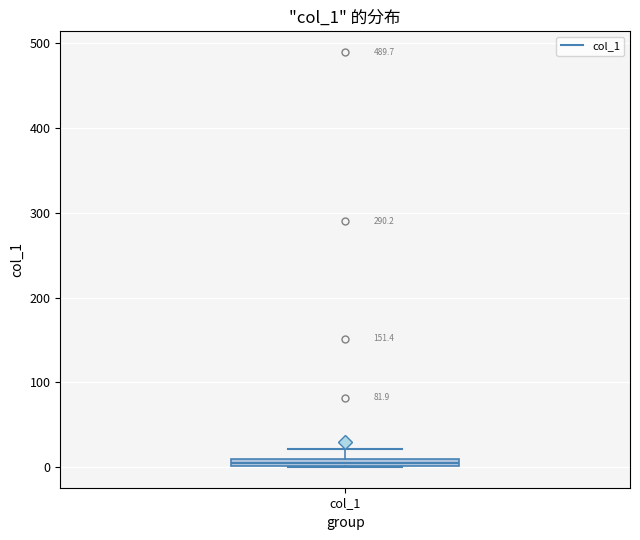

Where is the upper edge of the box for col_1 on the y-axis? The values are not printed on the chart, so give them approximately, as read against the axis.

10